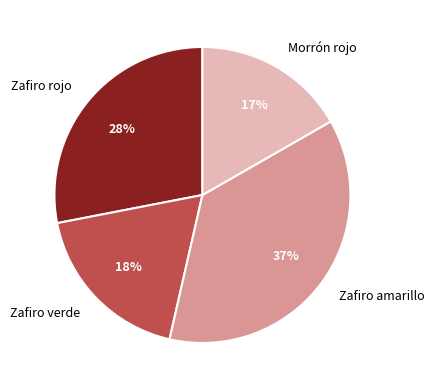

Approximately how many times larger is the value at Zafiro verde compared to Morrón rojo?

1.1